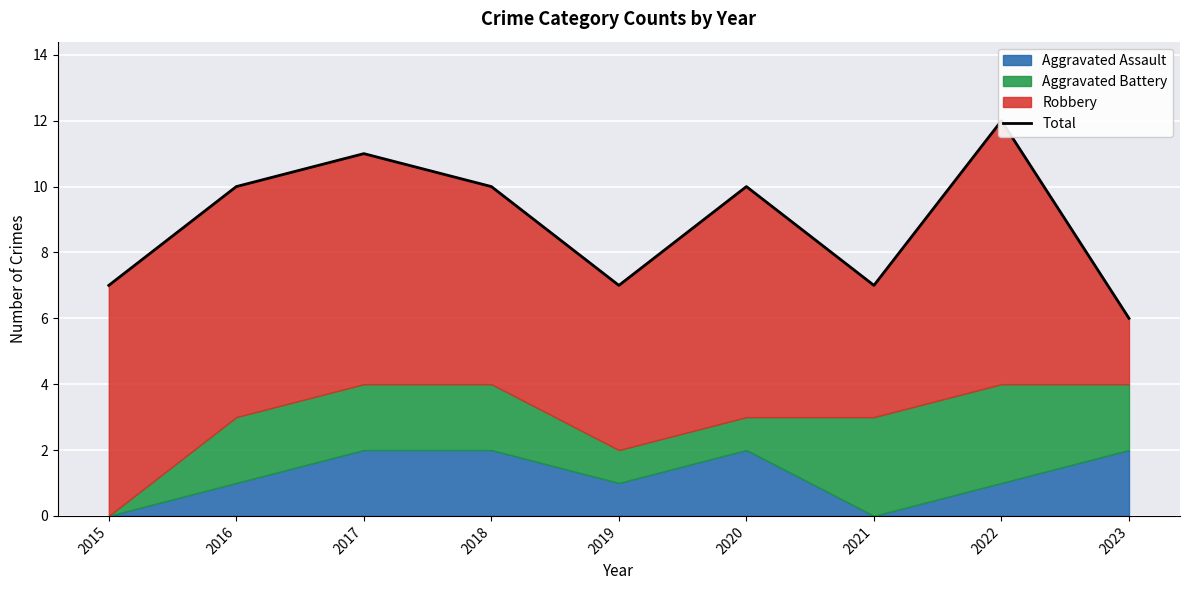

Where is the data nearest to the value 9?

2016